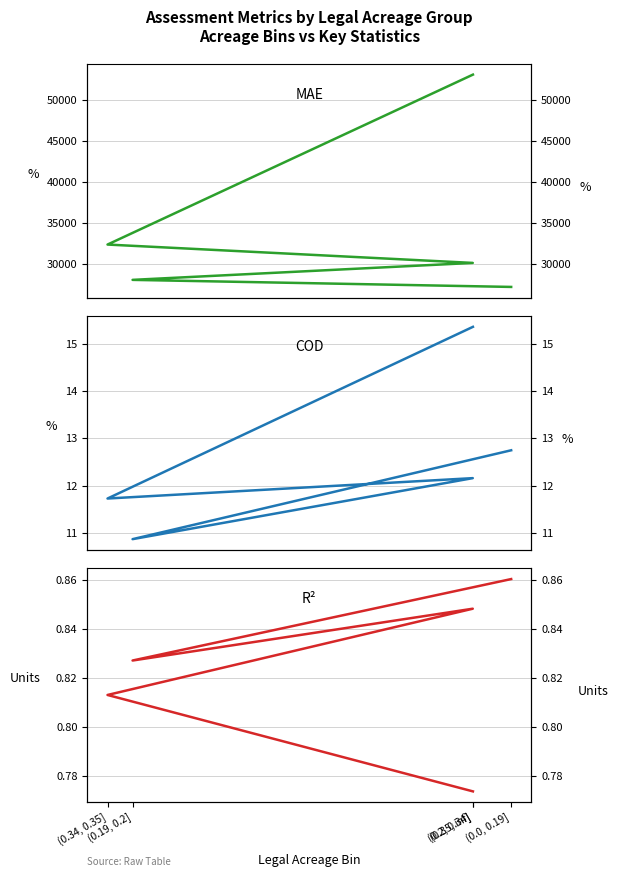

What position from the left is (0.34, 0.35]?

4